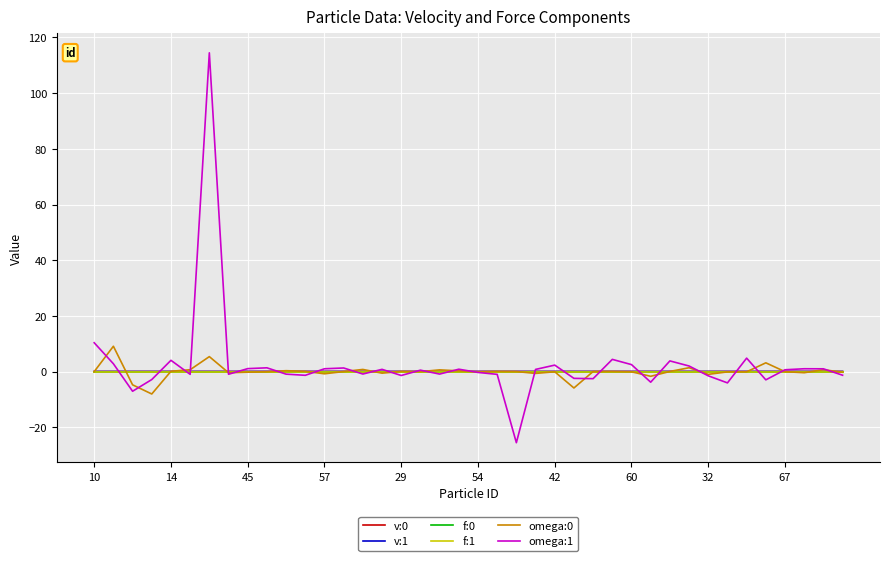

What is the maximum value shown in the chart?

114.5